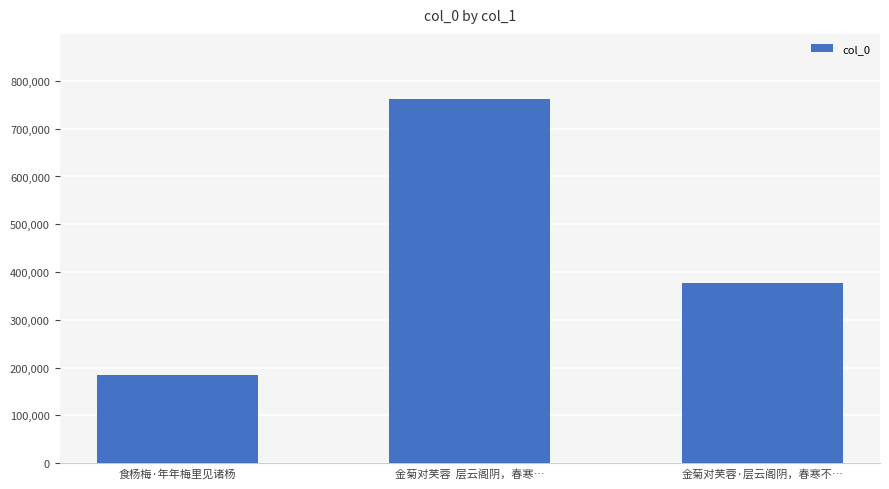

What is the difference between the second highest and minimum values?

192437